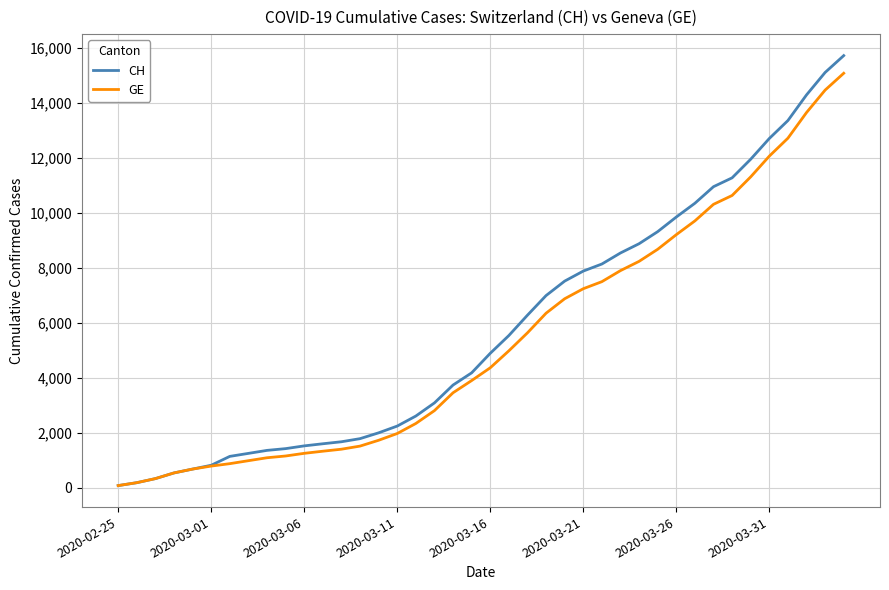

What is the maximum value shown in the chart?

15719